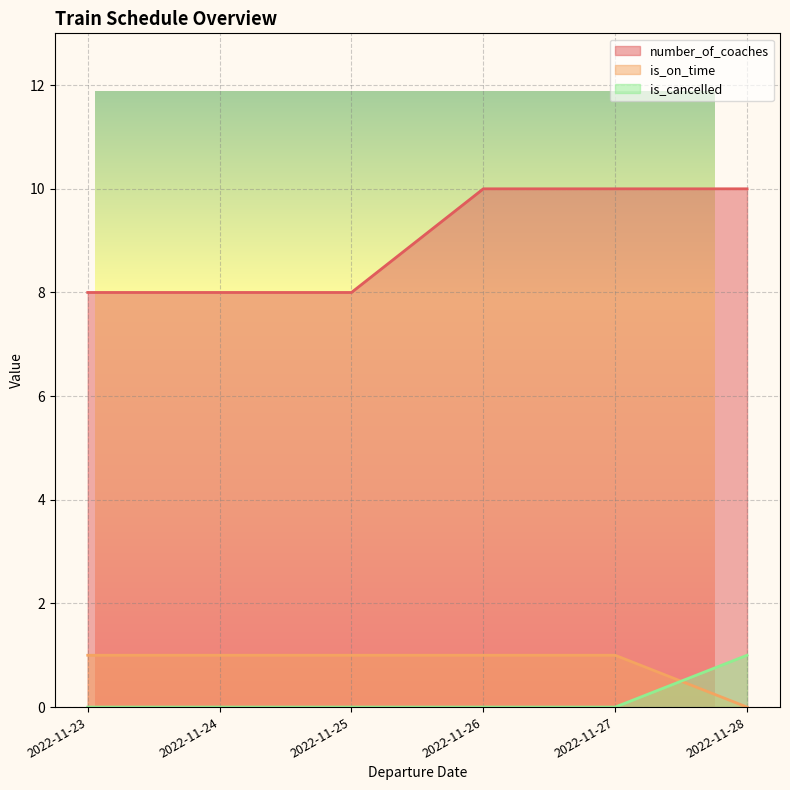

True or false: is_on_time and number_of_coaches cross at least once.

False